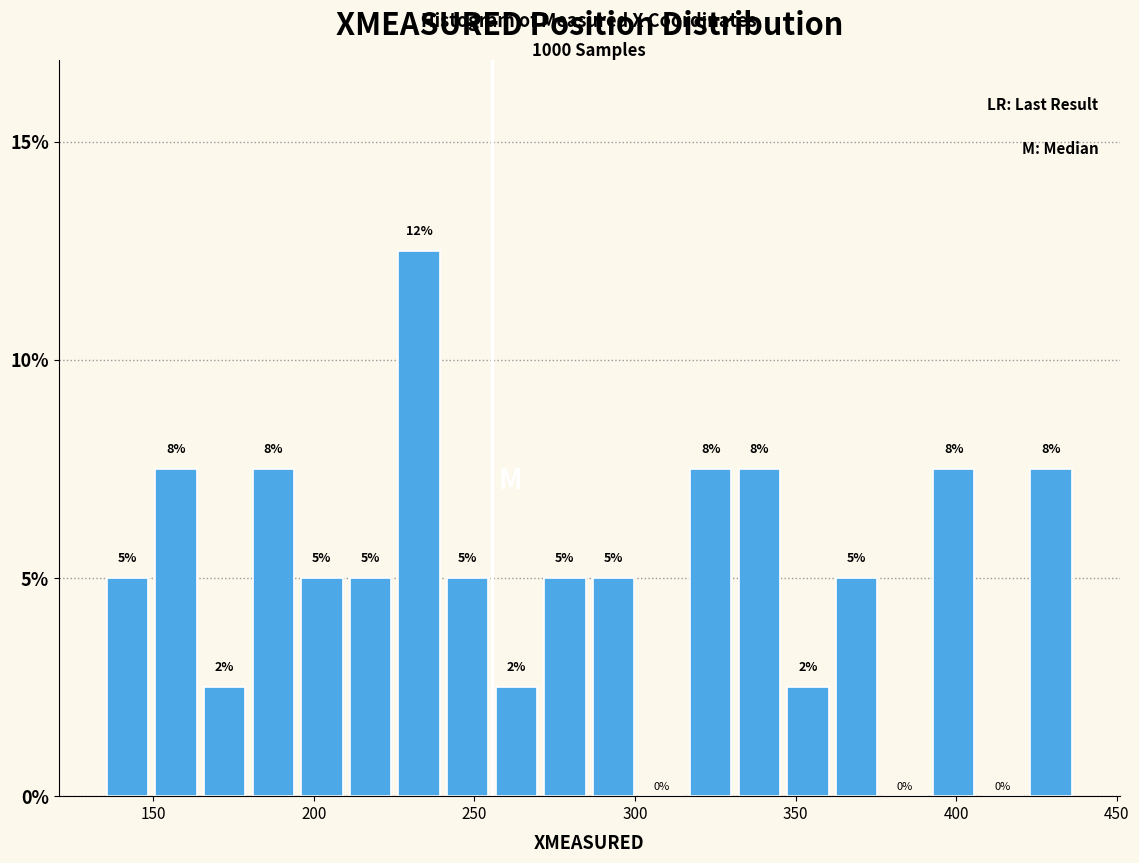

Around what value on the x-axis is the tallest bar? Give the approximate position of its centre, as read against the axis.

235